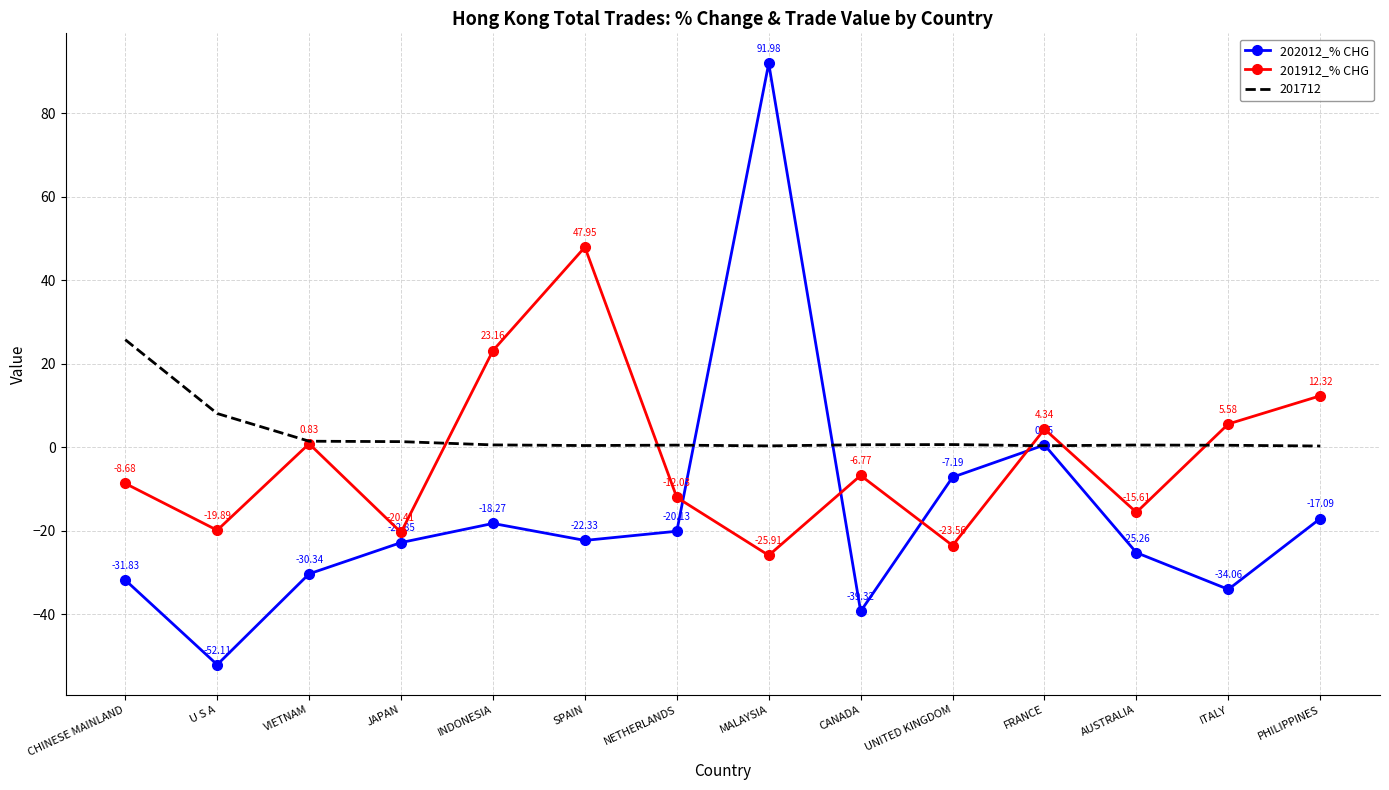

Where do 201912_% CHG and 202012_% CHG first cross each other?

NETHERLANDS and MALAYSIA